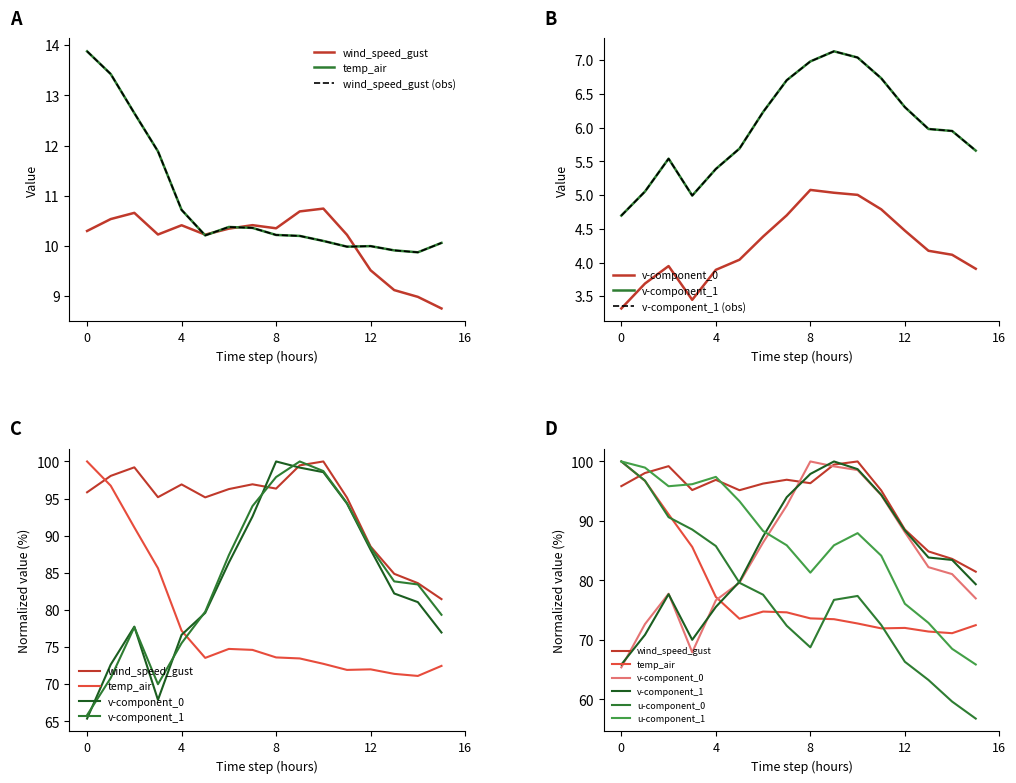

Is it true that u-component_1 equals 121.1 at 2021-07-14 02:00?

False